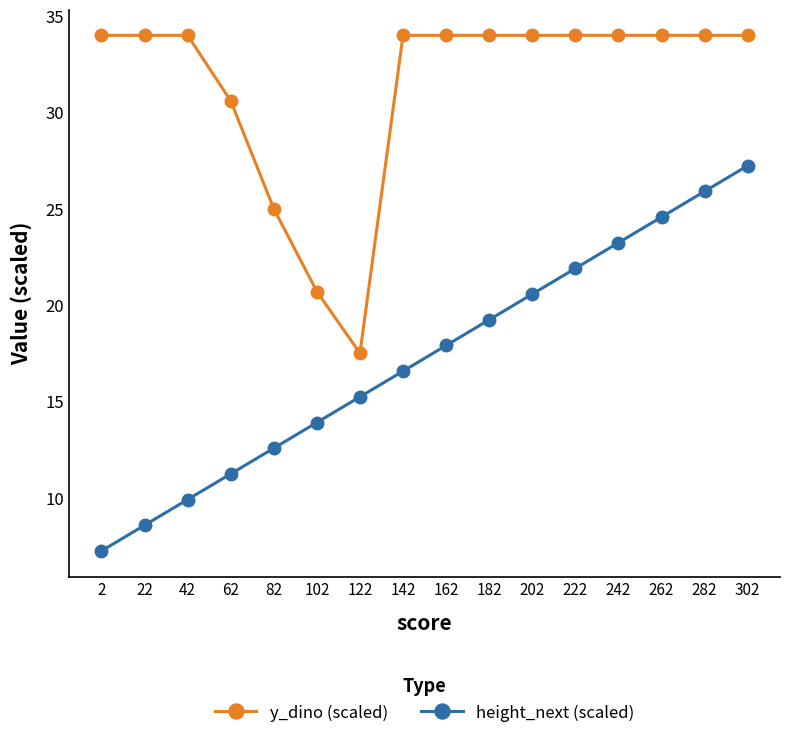

Is the value of y_dino (scaled) at 22 greater than the value of height_next (scaled) at 102?

Yes